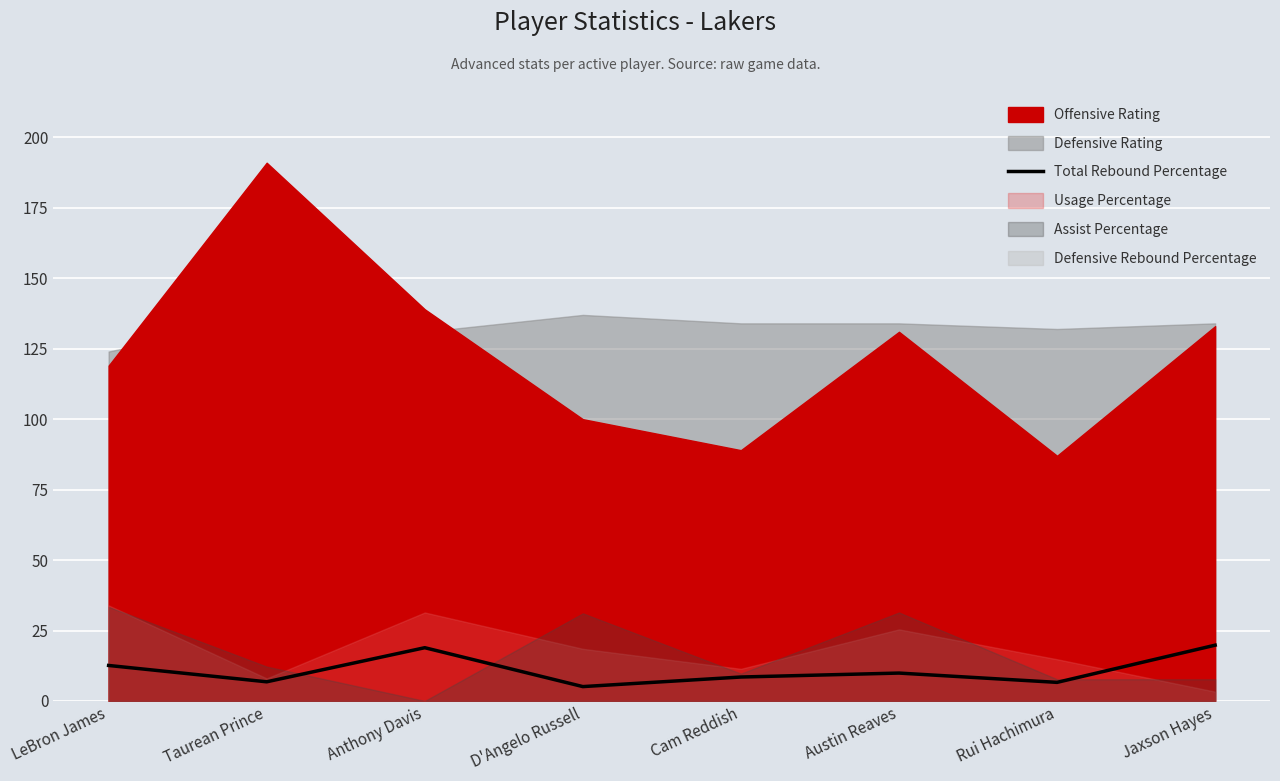

True or false: Total Rebound Percentage has a value of 6.6 at Rui Hachimura.

True